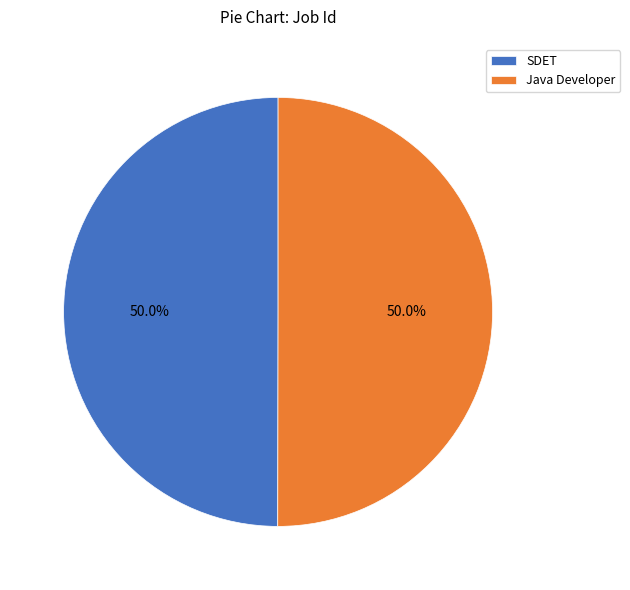

Count the number of slices in the pie.

2